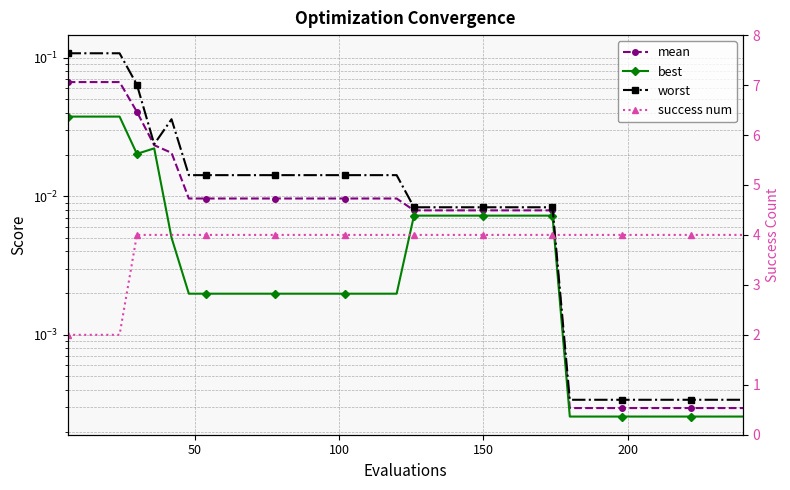

Rank the series by their maximum value, from lowest to highest.

best, mean, worst, success num